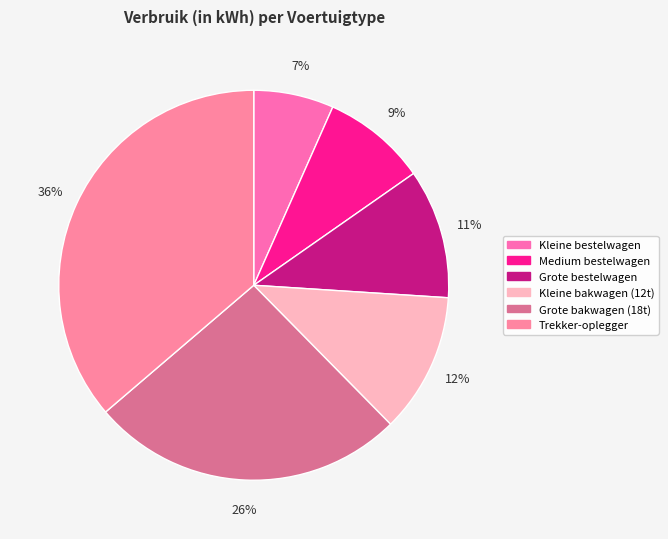

To the nearest percent, what portion does Grote bestelwagen represent?

11%